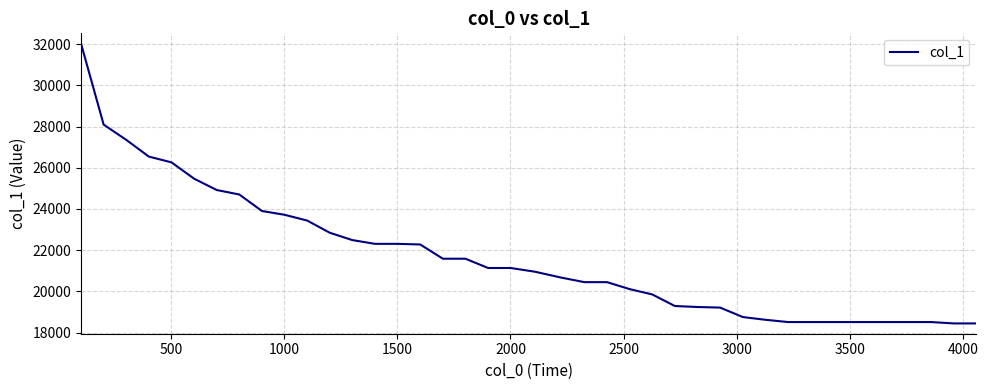

What is the smallest value displayed?

18445